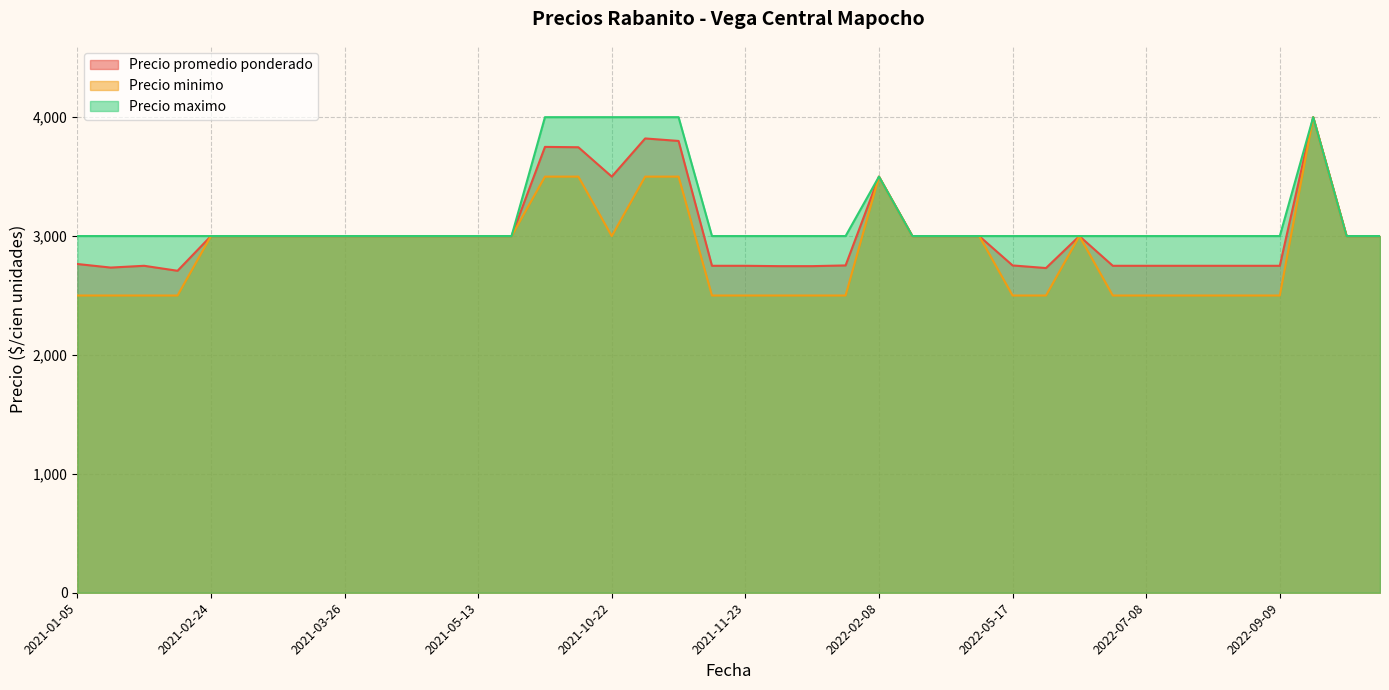

Reading left to right, list all the values displayed in this chart.

Precio promedio ponderado: 2022-05-17=2753	2021-11-25=2747	2022-08-03=2750	2021-11-09=2750	2021-01-12=2735	2021-03-19=3000	2021-05-04=3000	2023-03-08=3000	2021-10-05=3747	2021-04-15=3000	2022-02-08=3500	2021-01-15=2750	2022-06-14=3000	2021-11-23=2750	2022-07-06=2750	2023-02-21=3000	2021-02-24=3000	2022-04-14=3000	2021-01-05=2765	2022-10-12=4000	2022-09-06=2750	2021-03-26=3000	2022-07-12=2750	2021-03-25=3000	2022-09-09=2750	2021-03-05=3000	2022-05-25=2731	2021-01-20=2708	2021-06-18=3000	2022-04-05=3000	2022-07-08=2750	2021-10-22=3500	2021-04-14=3000	2022-03-09=3000	2021-05-13=3000	2021-10-28=3800	2021-12-14=2747	2021-08-24=3750	2022-01-13=2753	2021-10-27=3821
Precio minimo: 2022-05-17=2500	2021-11-25=2500	2022-08-03=2500	2021-11-09=2500	2021-01-12=2500	2021-03-19=3000	2021-05-04=3000	2023-03-08=3000	2021-10-05=3500	2021-04-15=3000	2022-02-08=3500	2021-01-15=2500	2022-06-14=3000	2021-11-23=2500	2022-07-06=2500	2023-02-21=3000	2021-02-24=3000	2022-04-14=3000	2021-01-05=2500	2022-10-12=4000	2022-09-06=2500	2021-03-26=3000	2022-07-12=2500	2021-03-25=3000	2022-09-09=2500	2021-03-05=3000	2022-05-25=2500	2021-01-20=2500	2021-06-18=3000	2022-04-05=3000	2022-07-08=2500	2021-10-22=3000	2021-04-14=3000	2022-03-09=3000	2021-05-13=3000	2021-10-28=3500	2021-12-14=2500	2021-08-24=3500	2022-01-13=2500	2021-10-27=3500
Precio maximo: 2022-05-17=3000	2021-11-25=3000	2022-08-03=3000	2021-11-09=3000	2021-01-12=3000	2021-03-19=3000	2021-05-04=3000	2023-03-08=3000	2021-10-05=4000	2021-04-15=3000	2022-02-08=3500	2021-01-15=3000	2022-06-14=3000	2021-11-23=3000	2022-07-06=3000	2023-02-21=3000	2021-02-24=3000	2022-04-14=3000	2021-01-05=3000	2022-10-12=4000	2022-09-06=3000	2021-03-26=3000	2022-07-12=3000	2021-03-25=3000	2022-09-09=3000	2021-03-05=3000	2022-05-25=3000	2021-01-20=3000	2021-06-18=3000	2022-04-05=3000	2022-07-08=3000	2021-10-22=4000	2021-04-14=3000	2022-03-09=3000	2021-05-13=3000	2021-10-28=4000	2021-12-14=3000	2021-08-24=4000	2022-01-13=3000	2021-10-27=4000